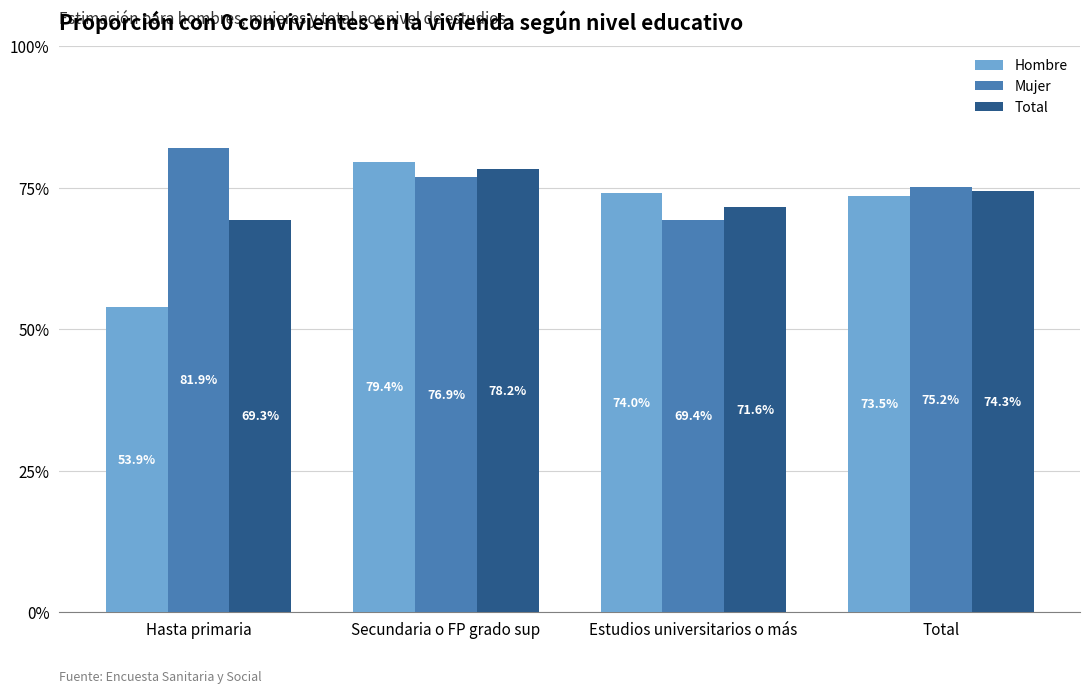

Does the chart contain any negative values?

No